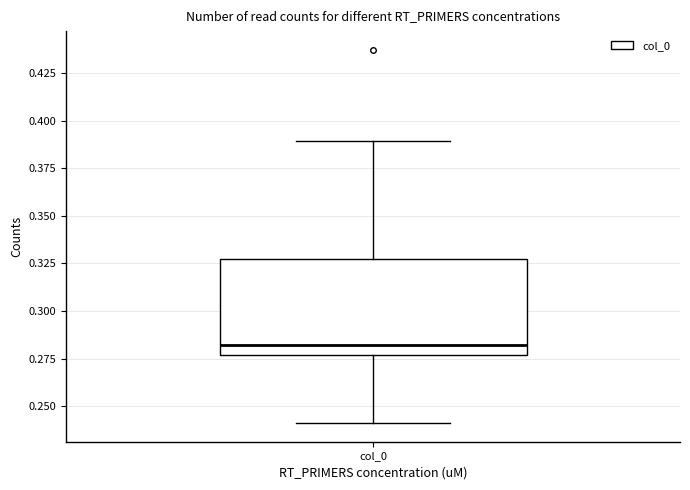

Where does the upper whisker of the box for col_0 end on the y-axis? The values are not printed on the chart, so give them approximately, as read against the axis.

0.390